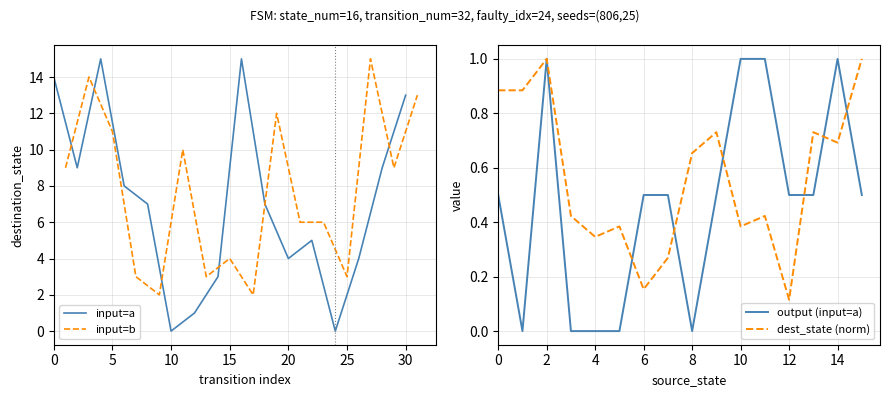

Is it true that input=a equals -7 at 10?

False